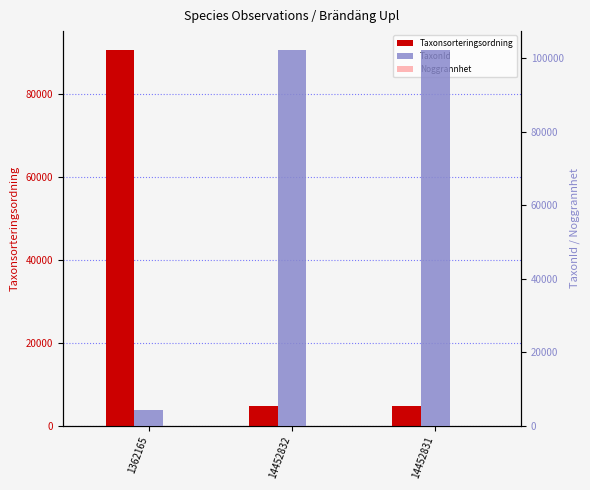

Reading left to right, transcribe all the data shown in this chart.

Taxonsorteringsordning: 1362165=90664	14452832=4717	14452831=4717
TaxonId: 1362165=4366	14452832=102306	14452831=102306
Noggrannhet: 1362165=10	14452832=10	14452831=10